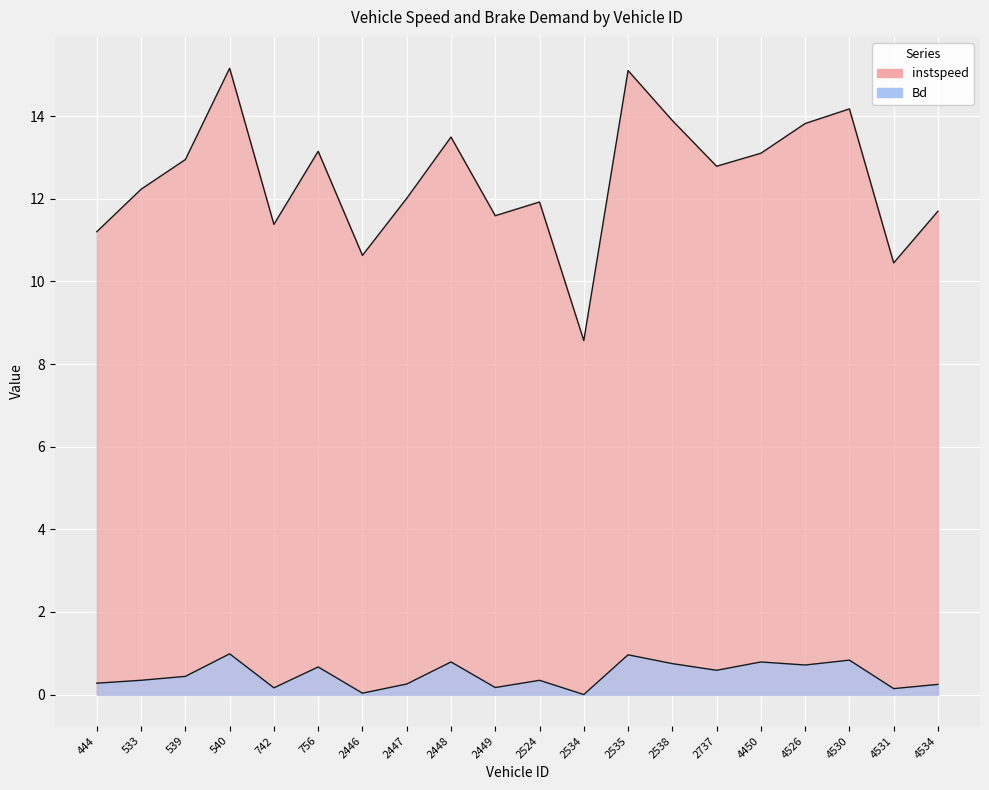

Which series changed the most between 2534 and 4530?

instspeed